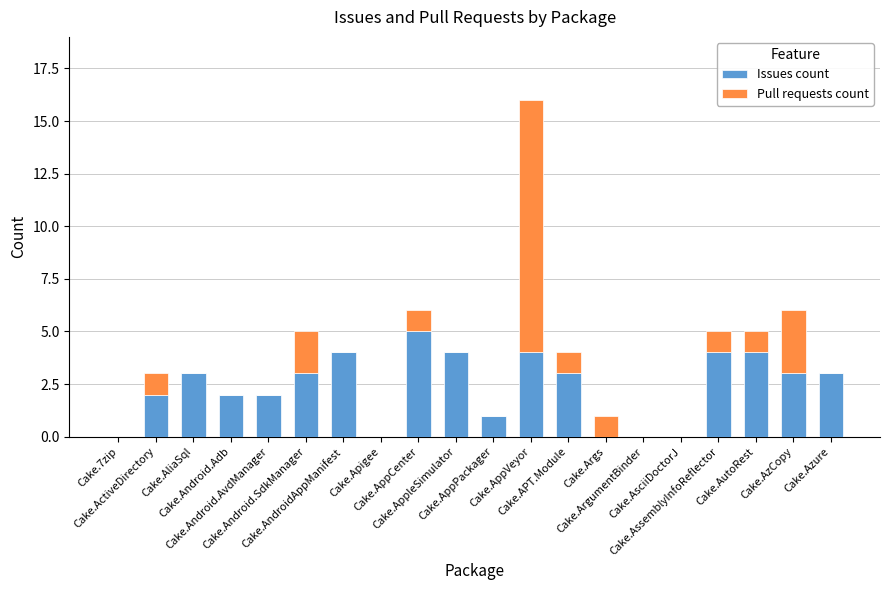

What is the maximum value for Issues count?

5